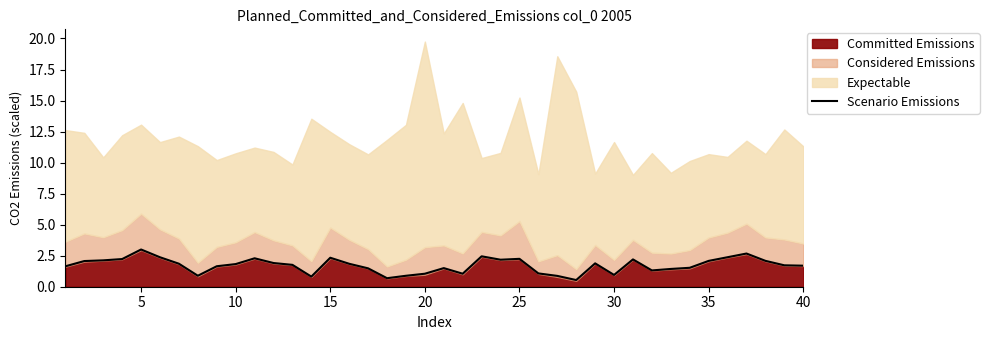

What is the maximum value for Scenario Emissions?

3.0